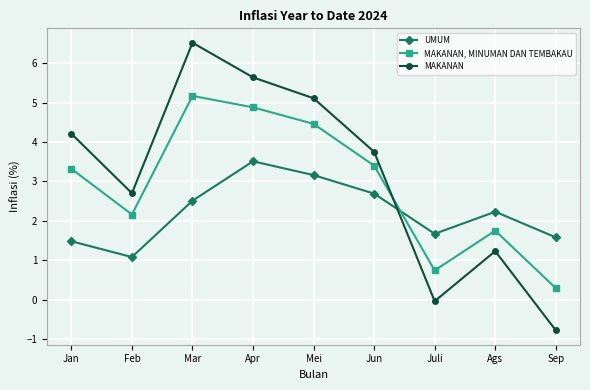

True or false: MAKANAN has a value of 4.2 at Jan.

True